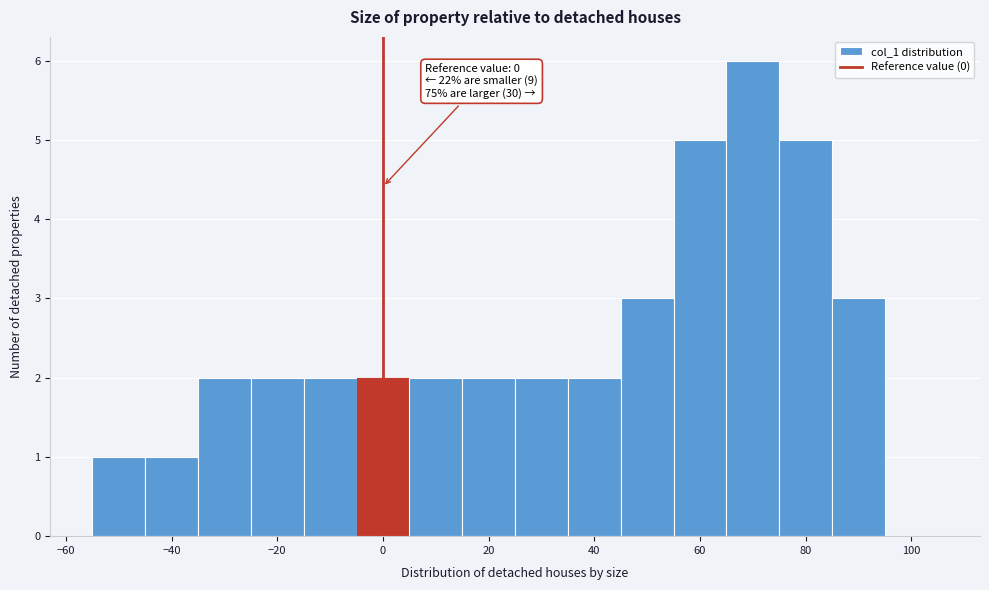

Over which range of the x-axis is the bar tallest?

65 to 75